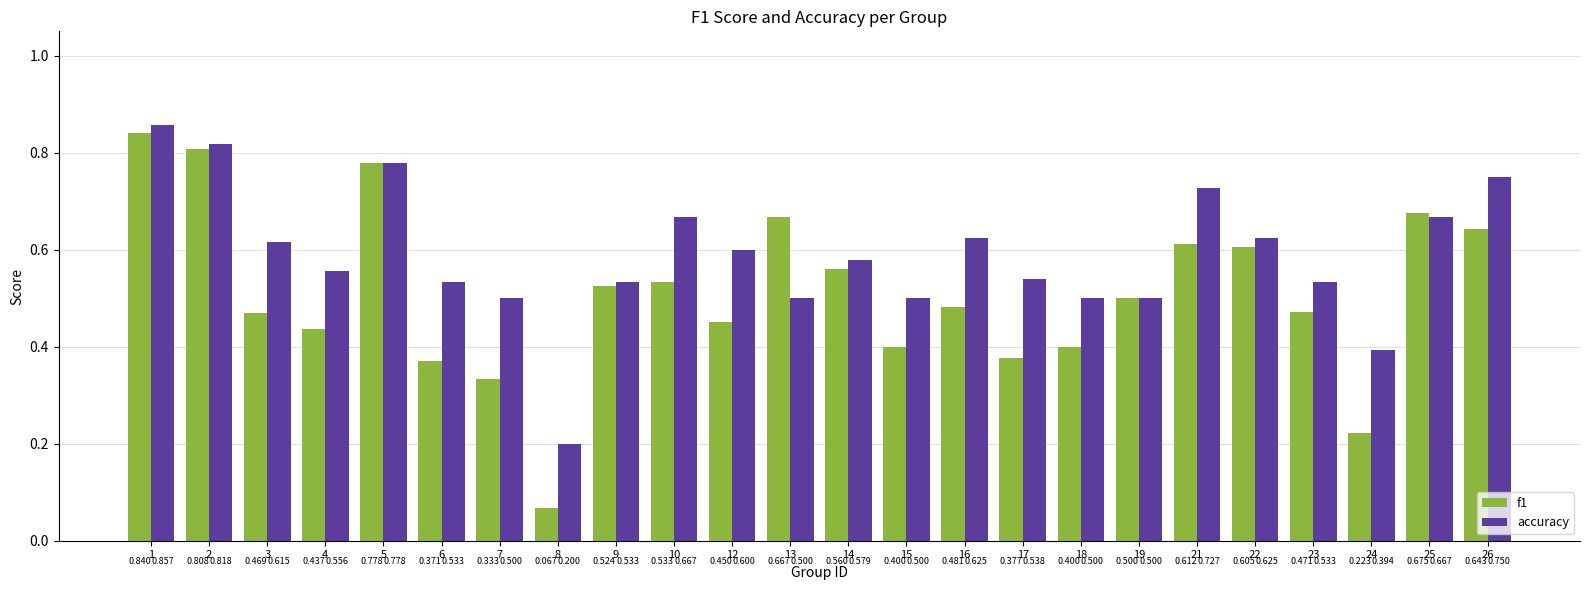

How many bars are there in total?

48